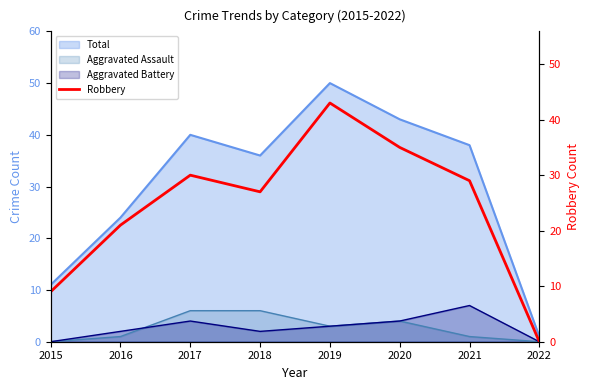

Which has a higher value, 2018 or 2019?

2019